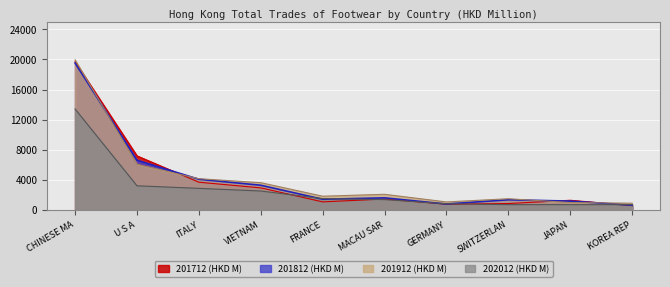

At FRANCE, list the series in order from largest to smallest.

201912, 202012, 201812, 201712